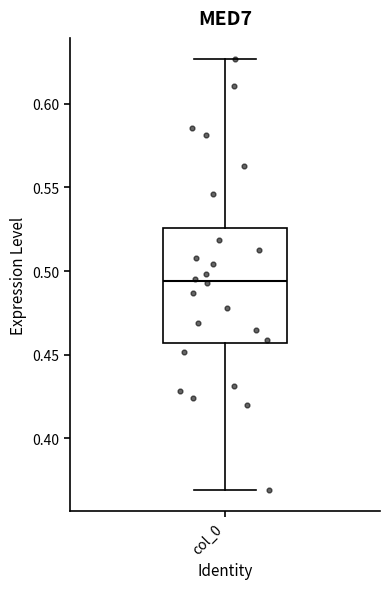

Where does the median line of the box for col_0 sit on the y-axis? The values are not printed on the chart, so give them approximately, as read against the axis.

0.495